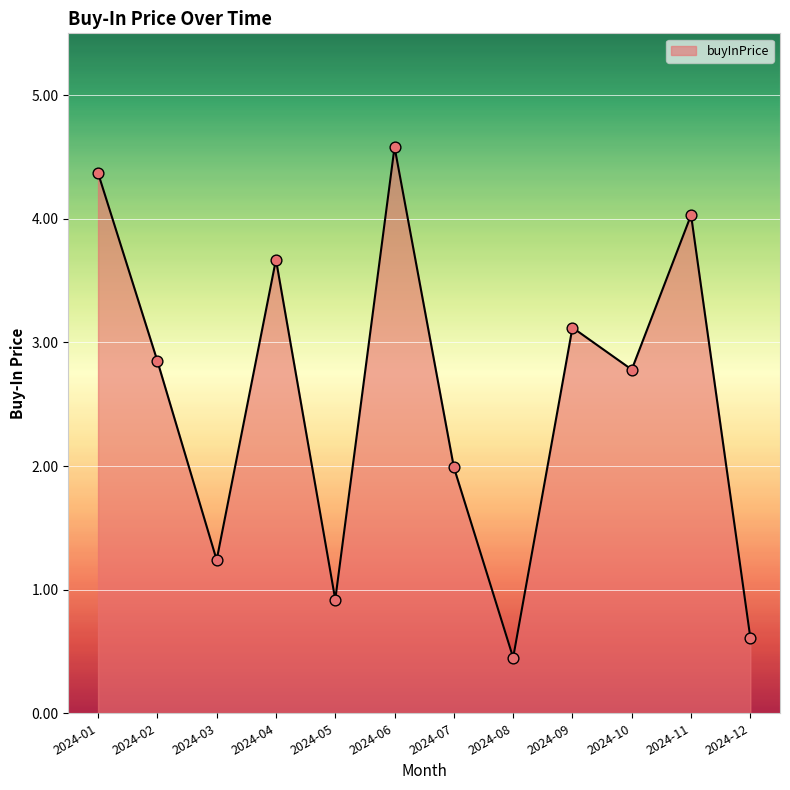

Between 2024-07 and 2024-05, which is larger?

2024-07